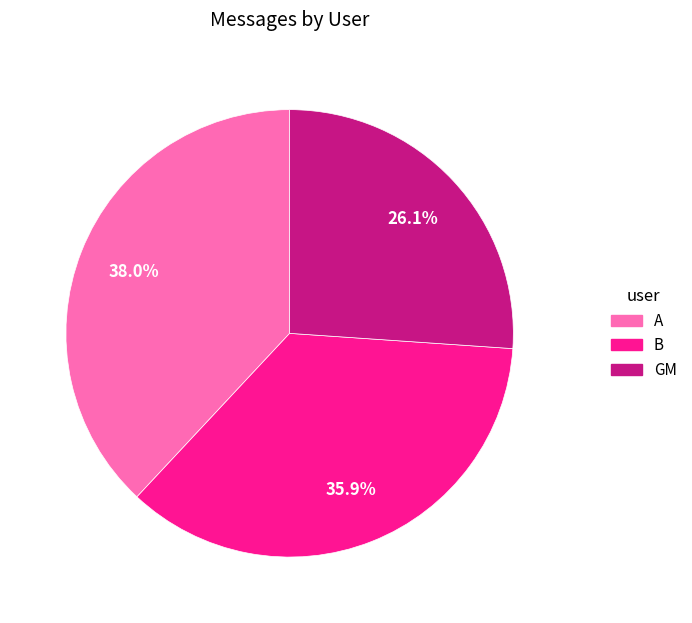

Is it true that B is 30% of the pie?

False